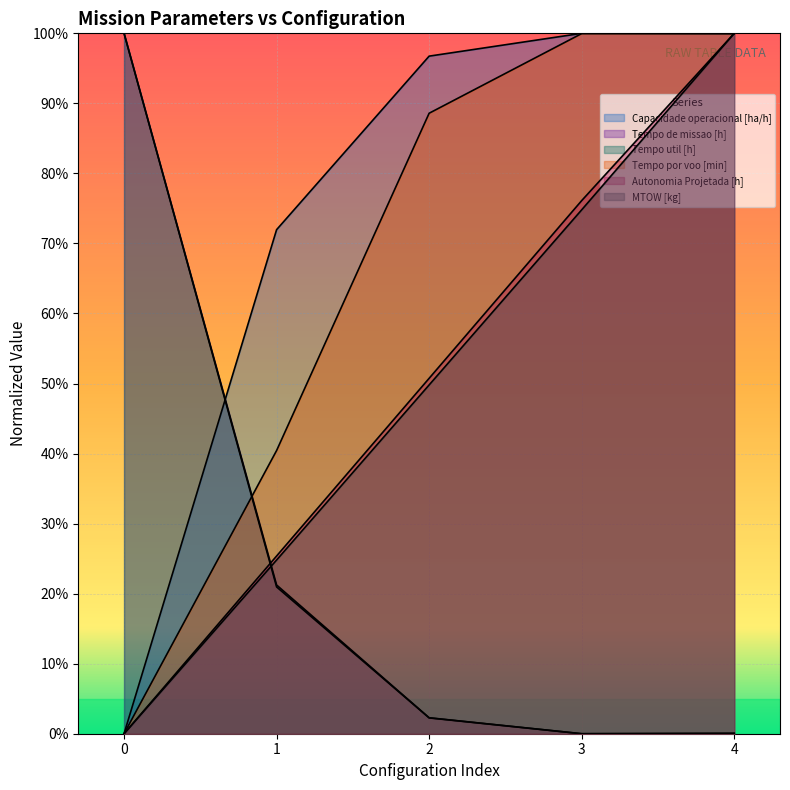

Where is the first local minimum for Tempo util [h]?

3